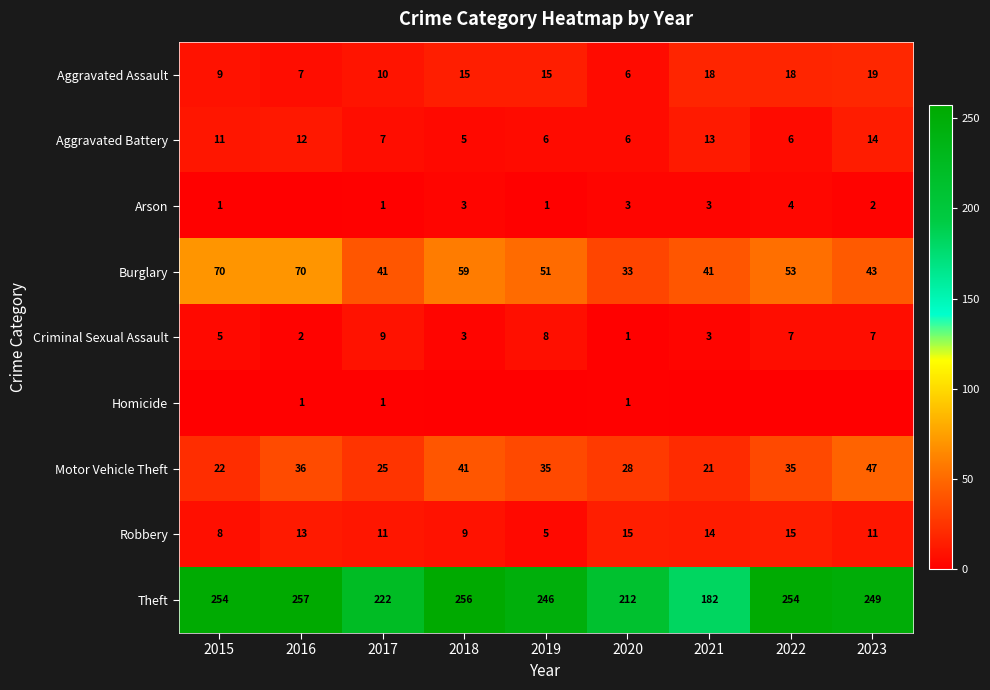

Is it true that Aggravated Assault equals 10 at 2017?

True